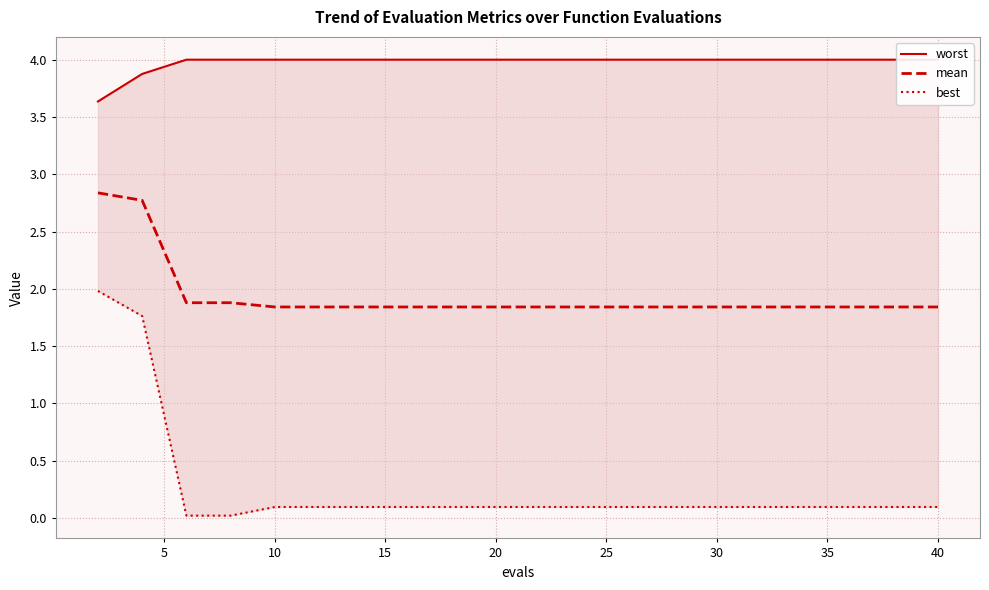

True or false: mean has a value of 2.7 at 40.

False